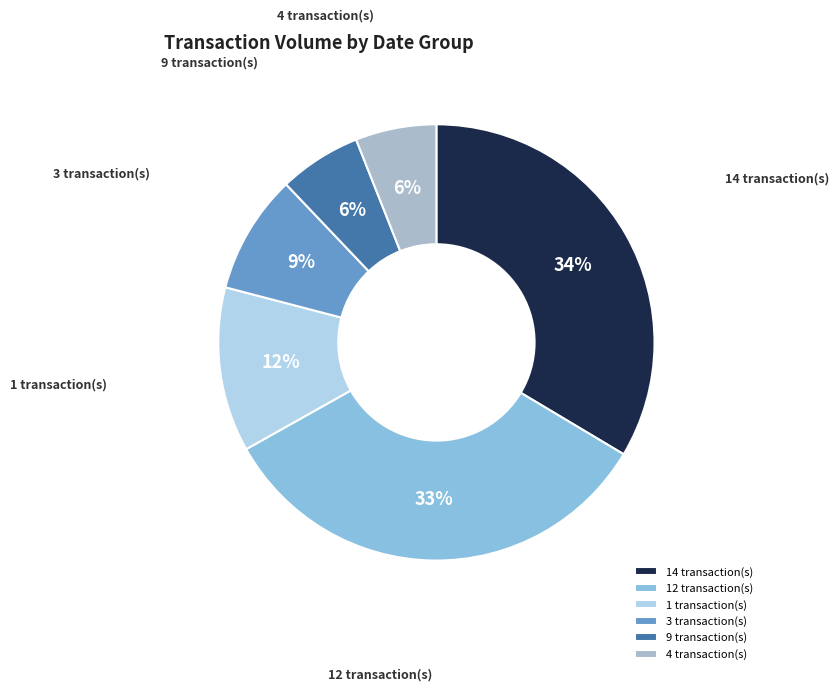

Combined, do 9 transaction(s) and 12 transaction(s) account for over 50%?

No